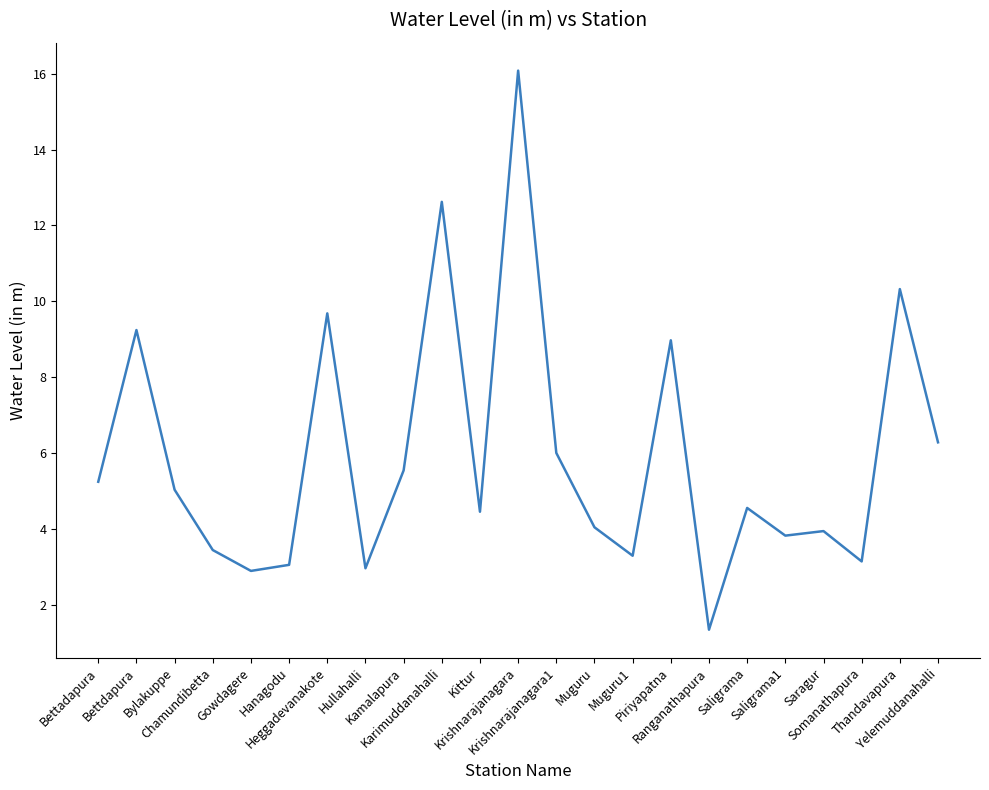

The chart shows a value of 10.3 at Thandavapura. True or false?

True